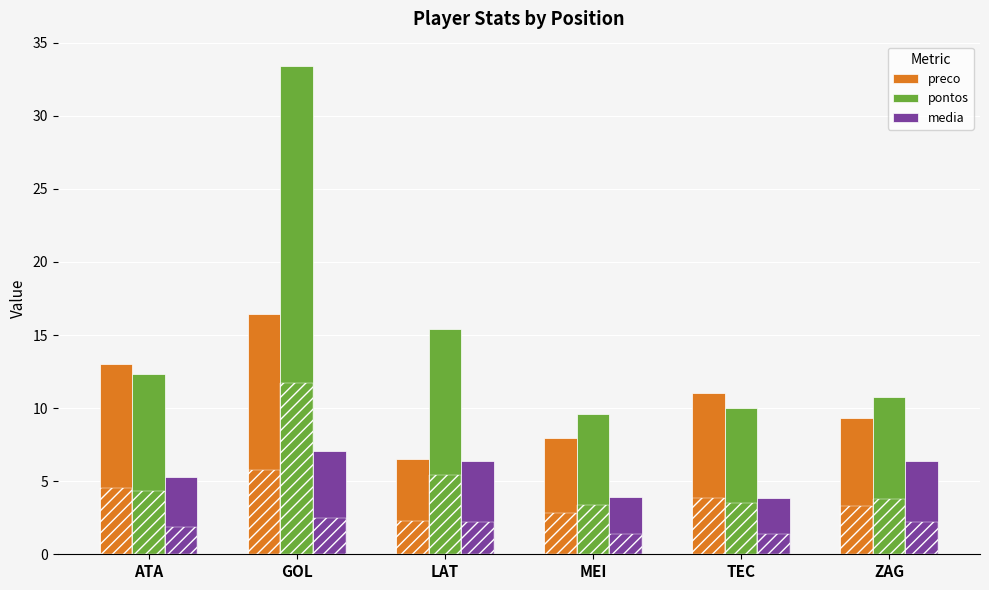

How many values in the preco series are below 11?

3